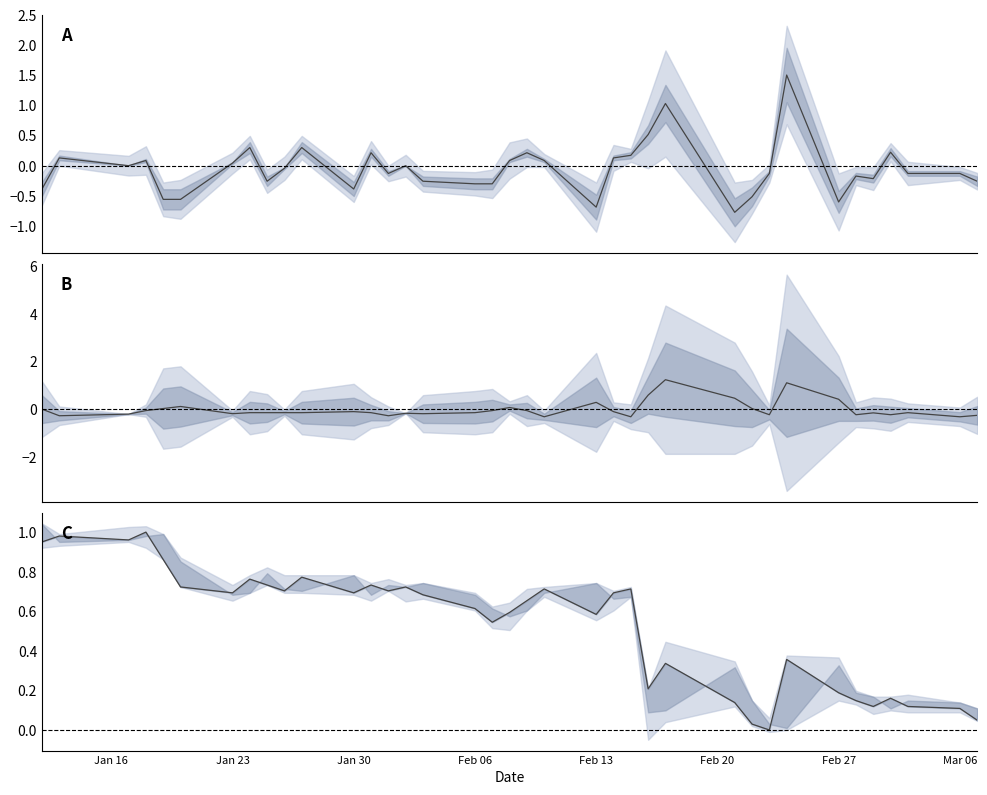

In Close-Open diff, how many points are higher than both neighbors (excluding endpoints)?

12